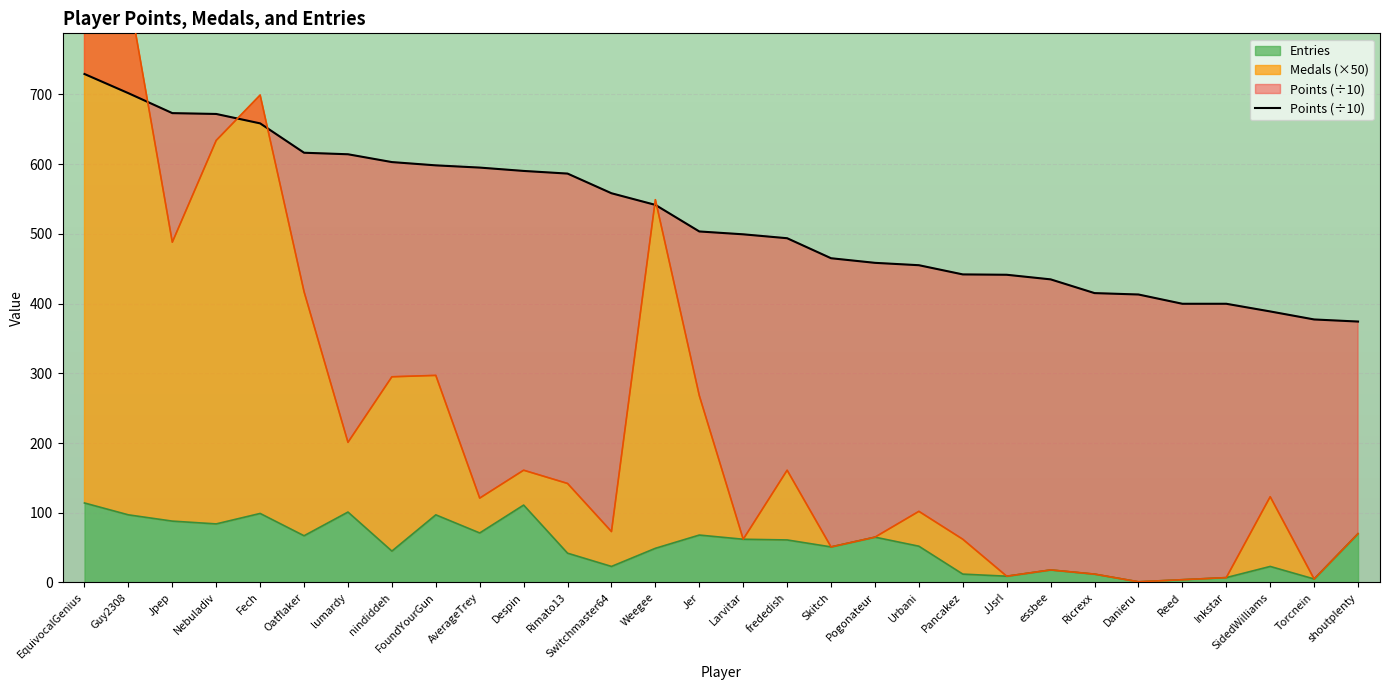

Rank the categories by value from highest to lowest.

EquivocalGenius, Guy2308, Jpep, Nebuladiv, Fech, Oatflaker, lumardy, nindiddeh, FoundYourGun, AverageTrey, Despin, Rimato13, Switchmaster64, Weegee, Jer, Larvitar, frededish, Skitch, Pogonateur, Urbani, Pancakez, JJsrl, essbee, Ricrexx, Danieru, Reed, Inkstar, SidedWilliams, Torcnein, shoutplenty